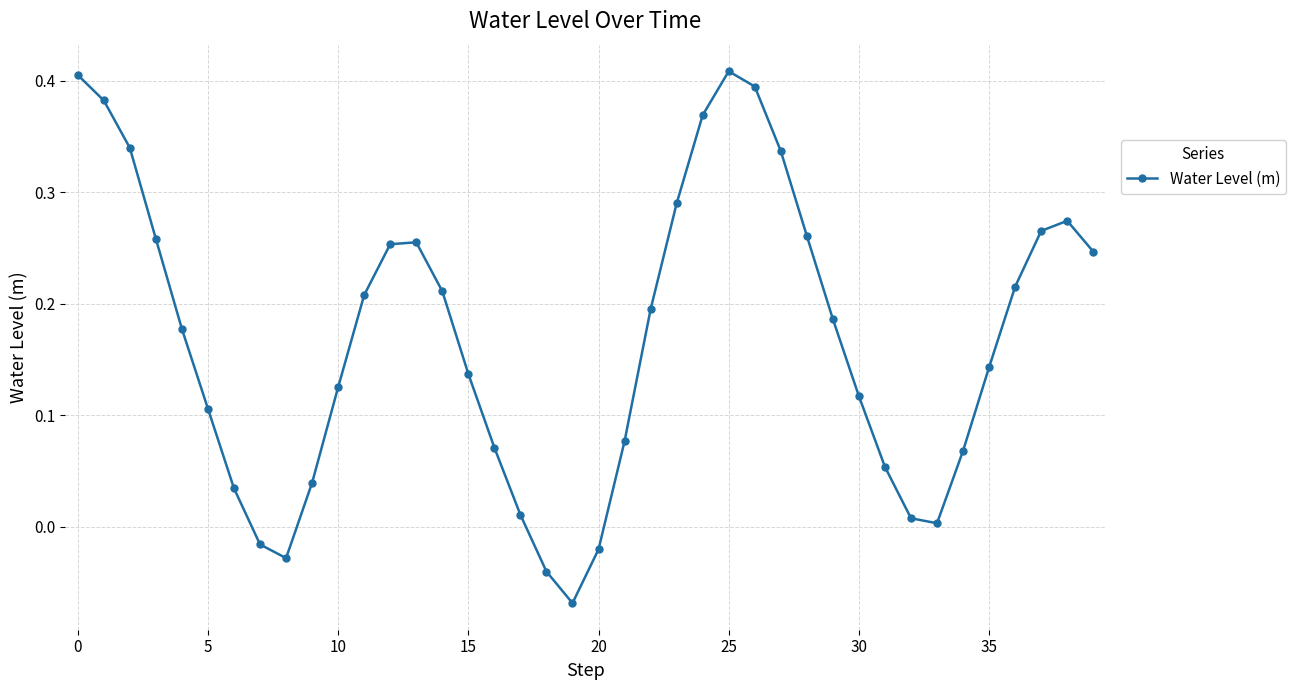

How many interior local valleys (lower than both neighbors) does the data have?

3